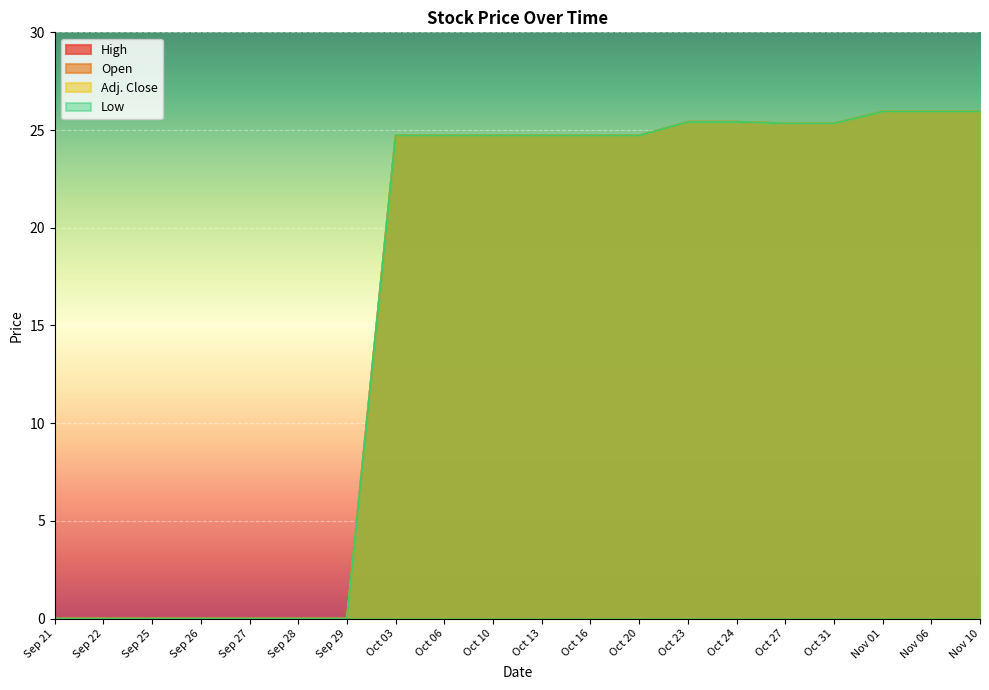

True or false: Adj. Close and High cross at least once.

False